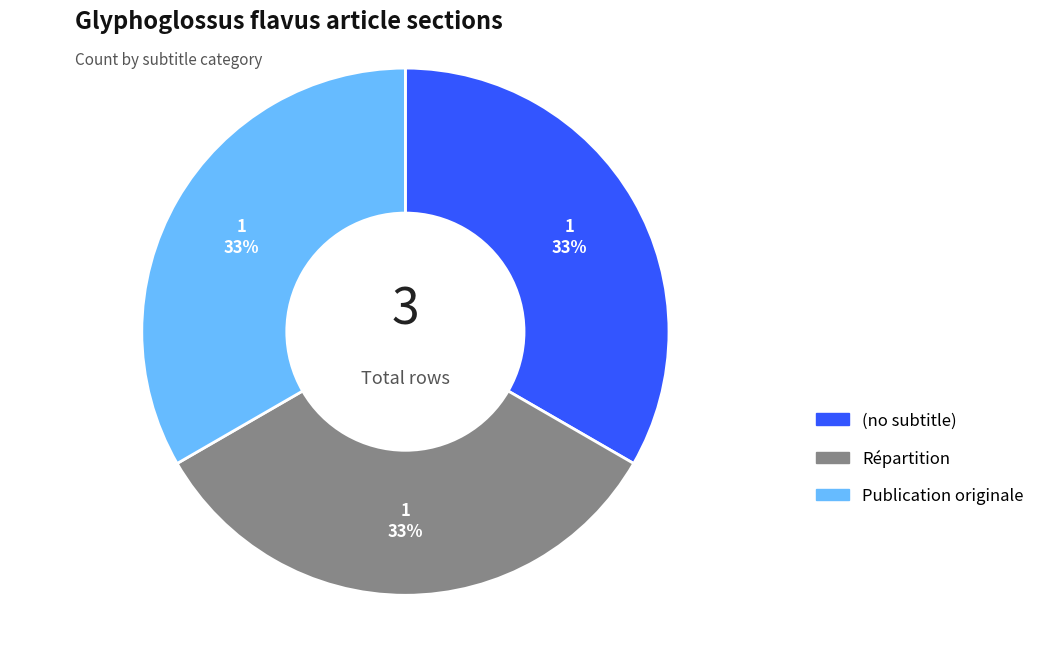

Do (no subtitle) and Publication originale together represent more than half of the pie?

Yes